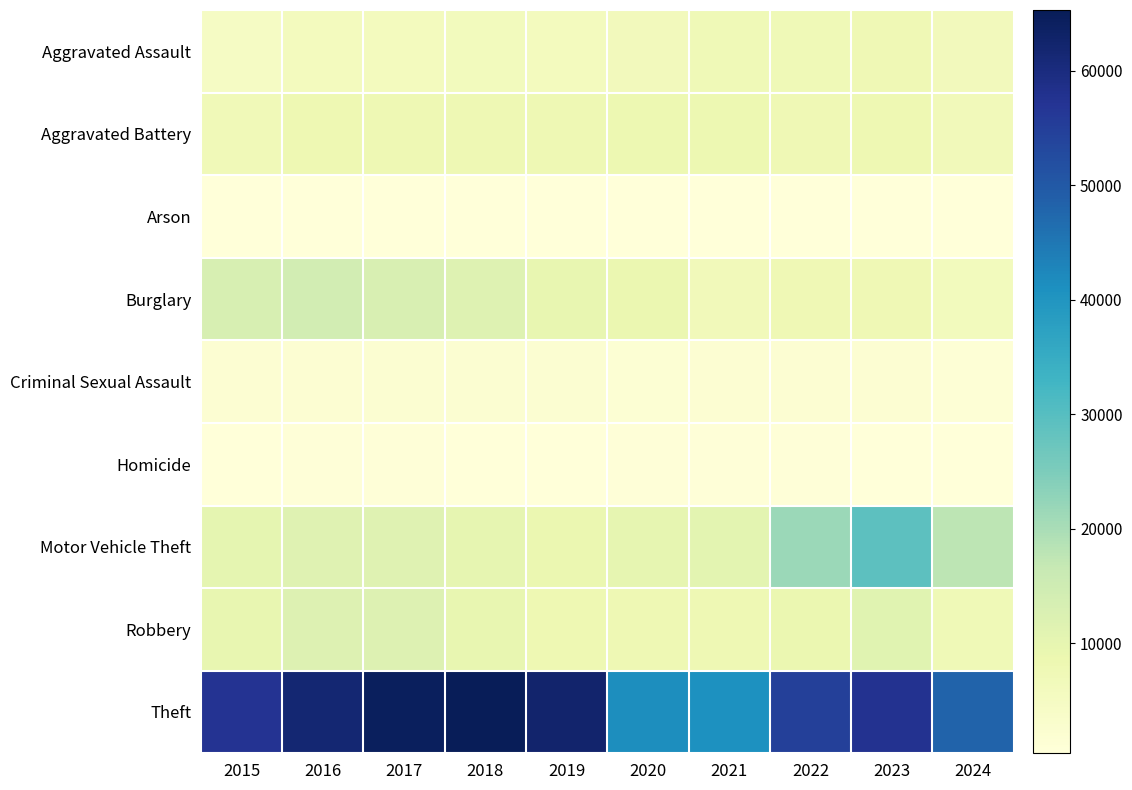

Reading left to right, what are all the values shown in this chart?

Aggravated Assault: 2015=4480	2016=5713	2017=5793	2018=6002	2019=5841	2020=6265	2021=7242	2022=7280	2023=7710	2024=6449
Aggravated Battery: 2015=7019	2016=8086	2017=7845	2018=7735	2019=7858	2020=8321	2021=8347	2022=7492	2023=8077	2024=6649
Arson: 2015=448	2016=515	2017=444	2018=373	2019=376	2020=588	2021=529	2022=422	2023=513	2024=391
Burglary: 2015=13184	2016=14289	2017=13001	2018=11747	2019=9638	2020=8758	2021=6662	2022=7592	2023=7484	2024=6143
Criminal Sexual Assault: 2015=1704	2016=1851	2017=1977	2018=2036	2019=1918	2020=1491	2021=1739	2022=1806	2023=1838	2024=1384
Homicide: 2015=496	2016=786	2017=672	2018=588	2019=499	2020=787	2021=804	2022=725	2023=626	2024=476
Motor Vehicle Theft: 2015=10068	2016=11285	2017=11380	2018=9985	2019=8977	2020=9959	2021=10604	2022=21463	2023=29249	2024=17692
Robbery: 2015=9638	2016=11960	2017=11880	2018=9681	2019=7995	2020=7855	2021=7920	2022=8963	2023=11053	2024=7325
Theft: 2015=57351	2016=61623	2017=64386	2018=65290	2019=62495	2020=41341	2021=40816	2022=54887	2023=57450	2024=48287